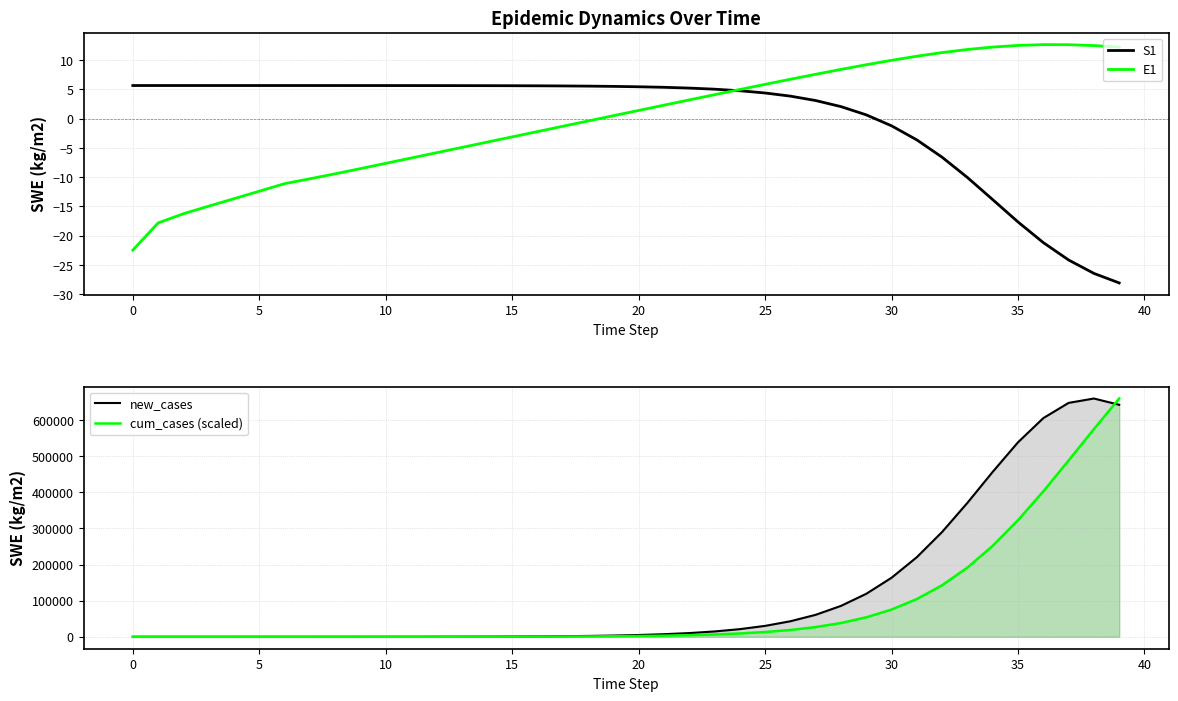

True or false: E1 has a value of 1.4 at 20.

True